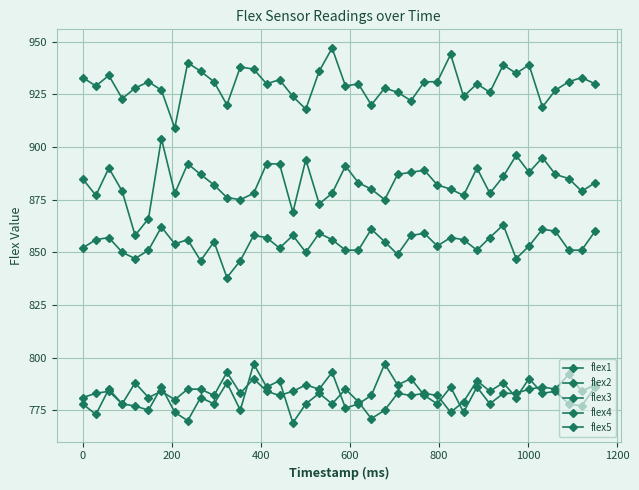

How many distinct data groups are displayed?

5